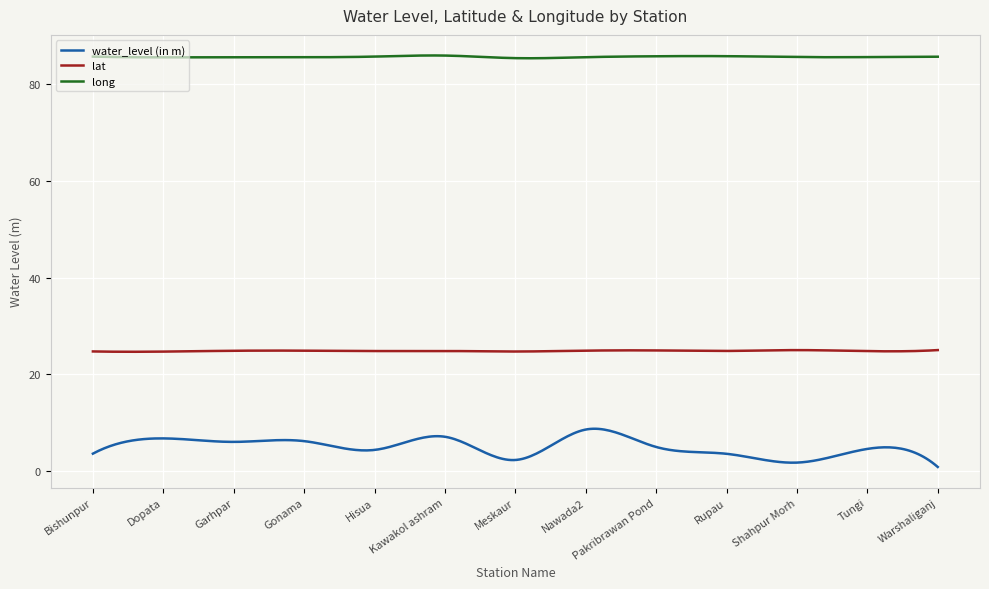

Which series has the widest spread of values?

water_level (in m)